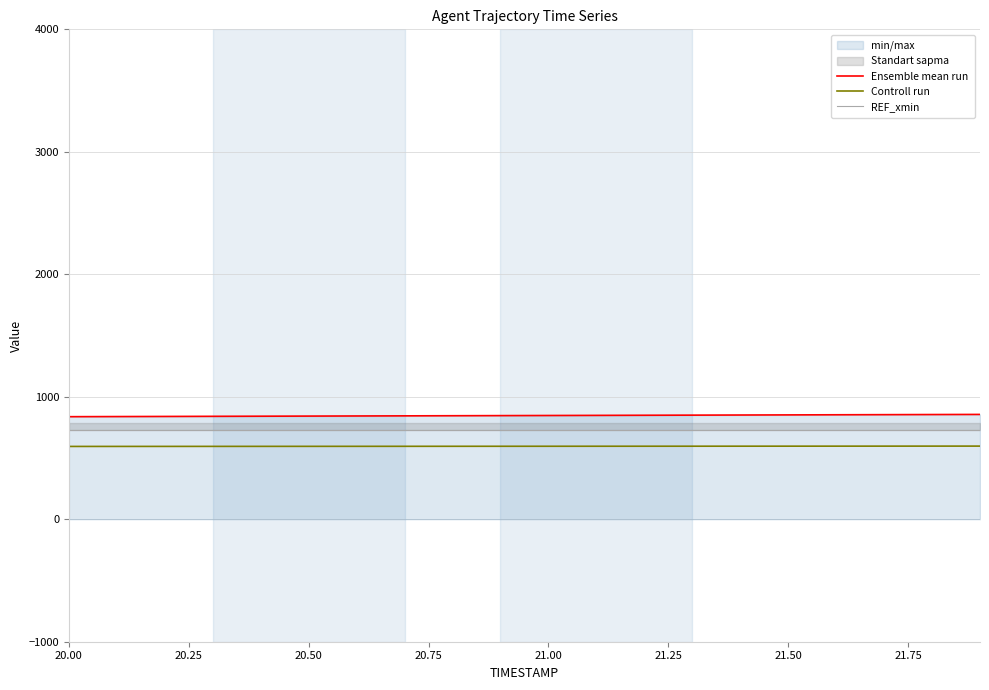

True or false: Controll run and Ensemble mean run cross at least once.

False